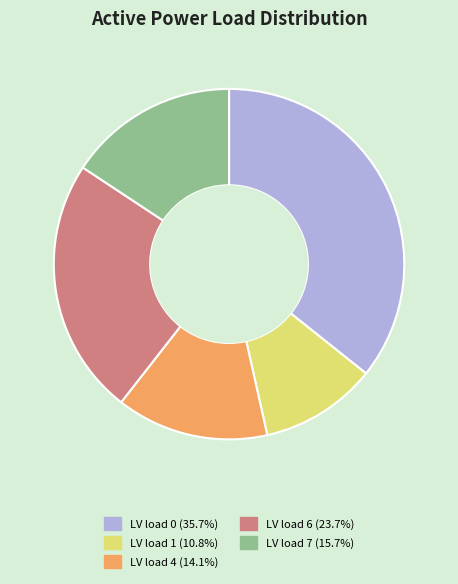

How many segments does this pie chart have?

5